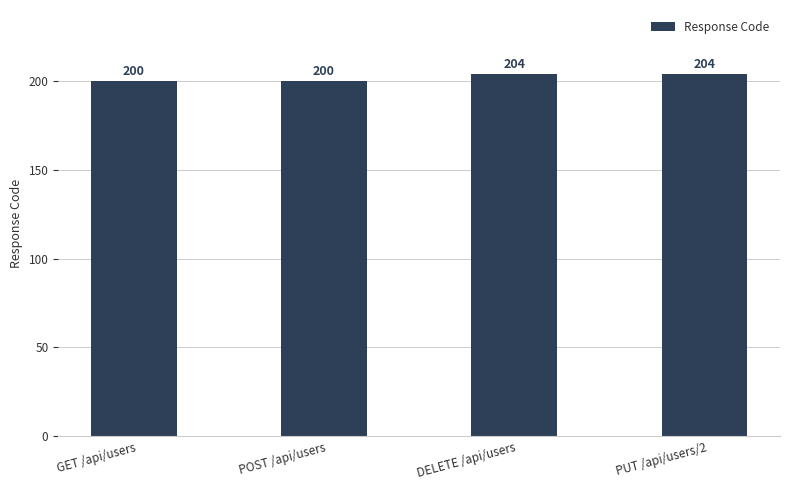

How many series are shown in this chart?

1